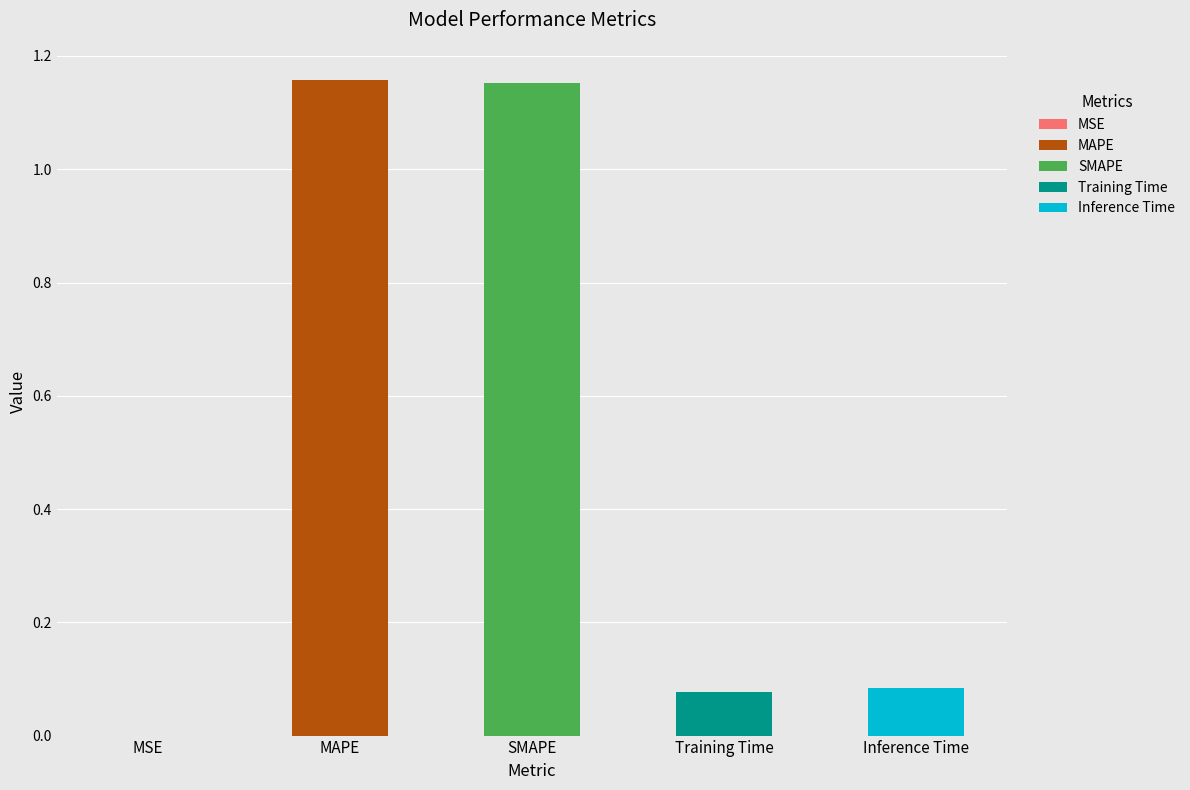

Reading left to right, what are all the values shown in this chart?

0.0	1.2	1.2	0.1	0.1